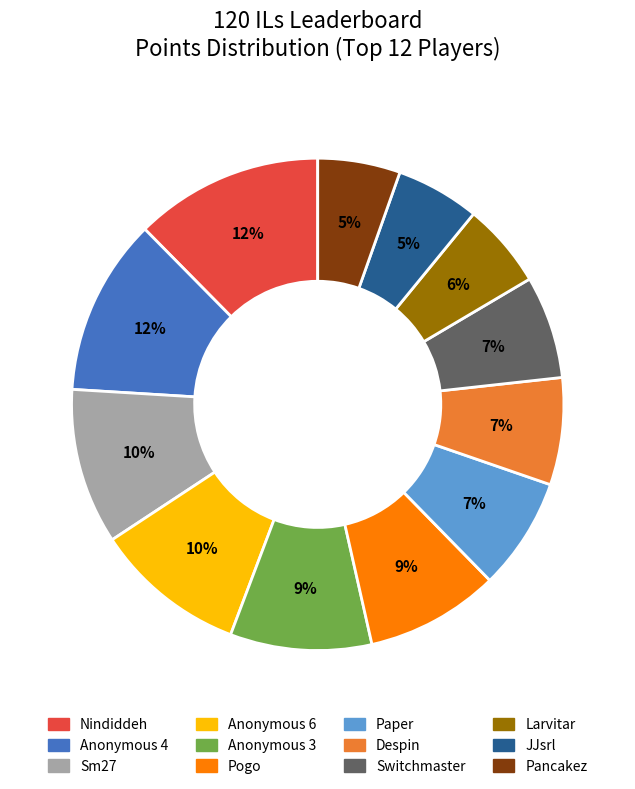

Count the number of slices in the pie.

12